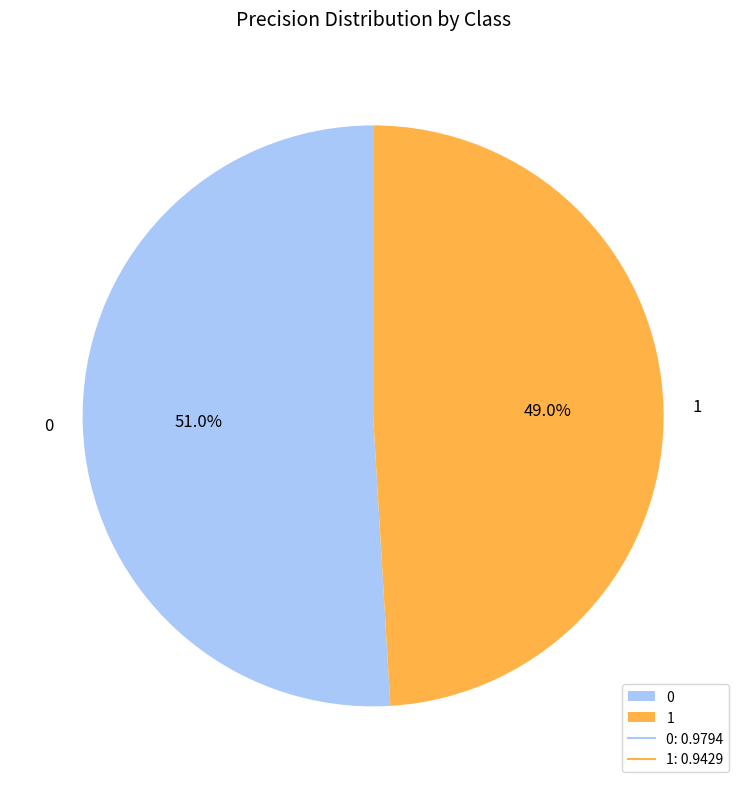

Count the number of slices in the pie.

2